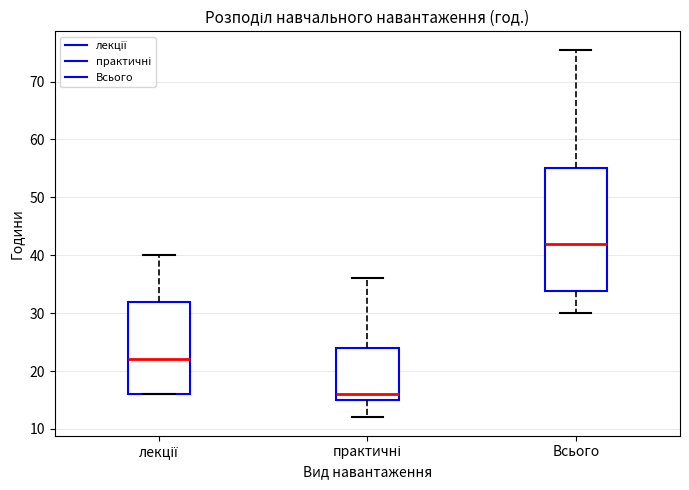

Reading left to right, read every box against the y-axis: the position of its median line, the range the box covers, and the ends of its whiskers. The values are not printed on the chart, so give them approximately, as read against the axis.

лекції: median 22, box 16 to 32, whiskers 16 to 40
практичні: median 16, box 15 to 24, whiskers 12 to 36
Всього: median 42, box 34 to 55, whiskers 30 to 76